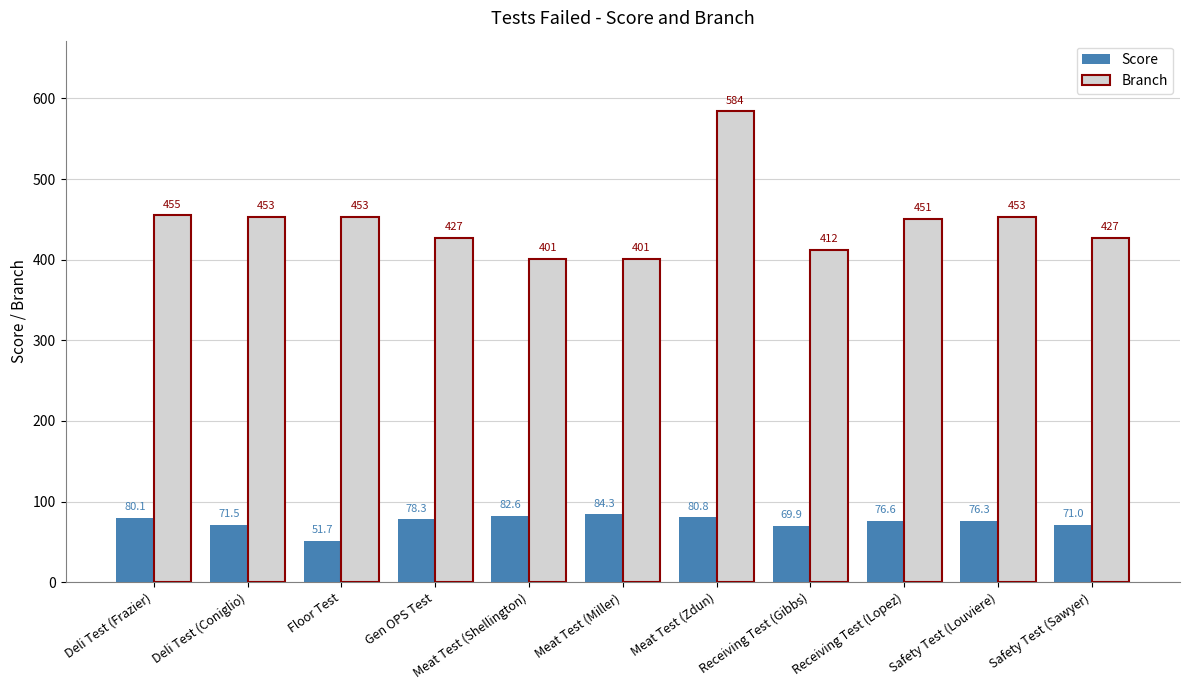

What is the label of the 1st bar from the left?

Deli Test (Frazier)